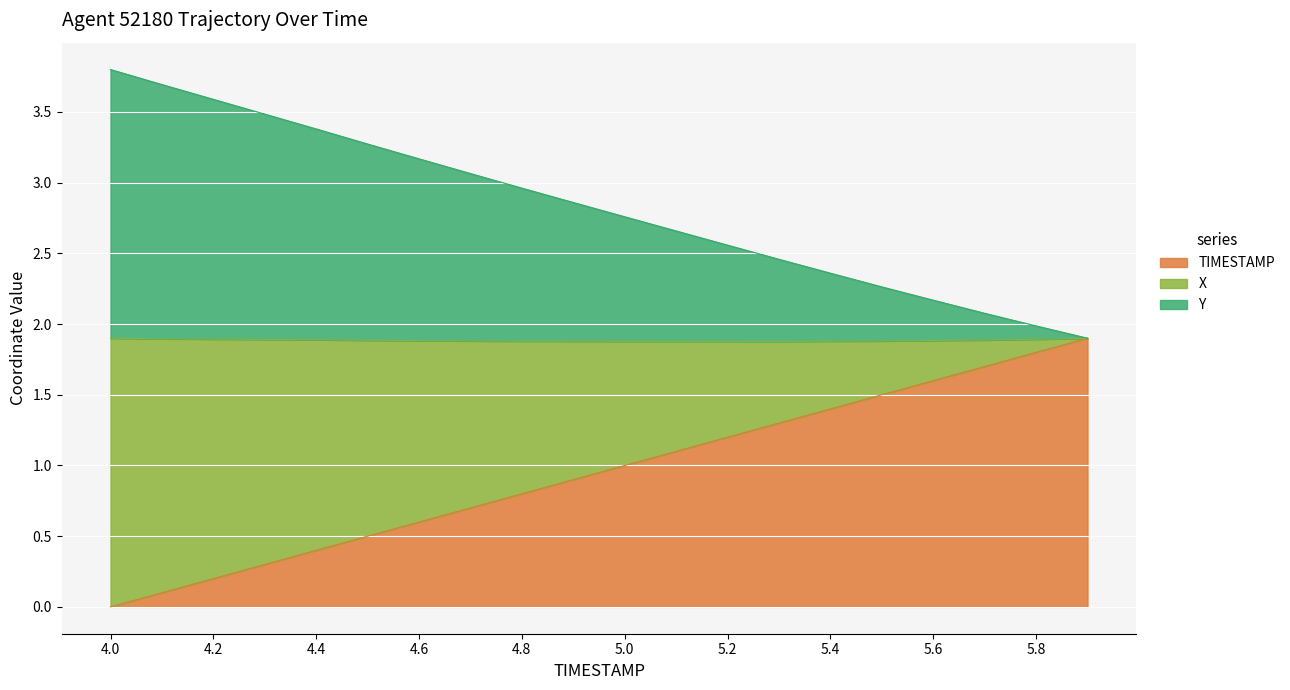

How many categories are shown in the chart?

20